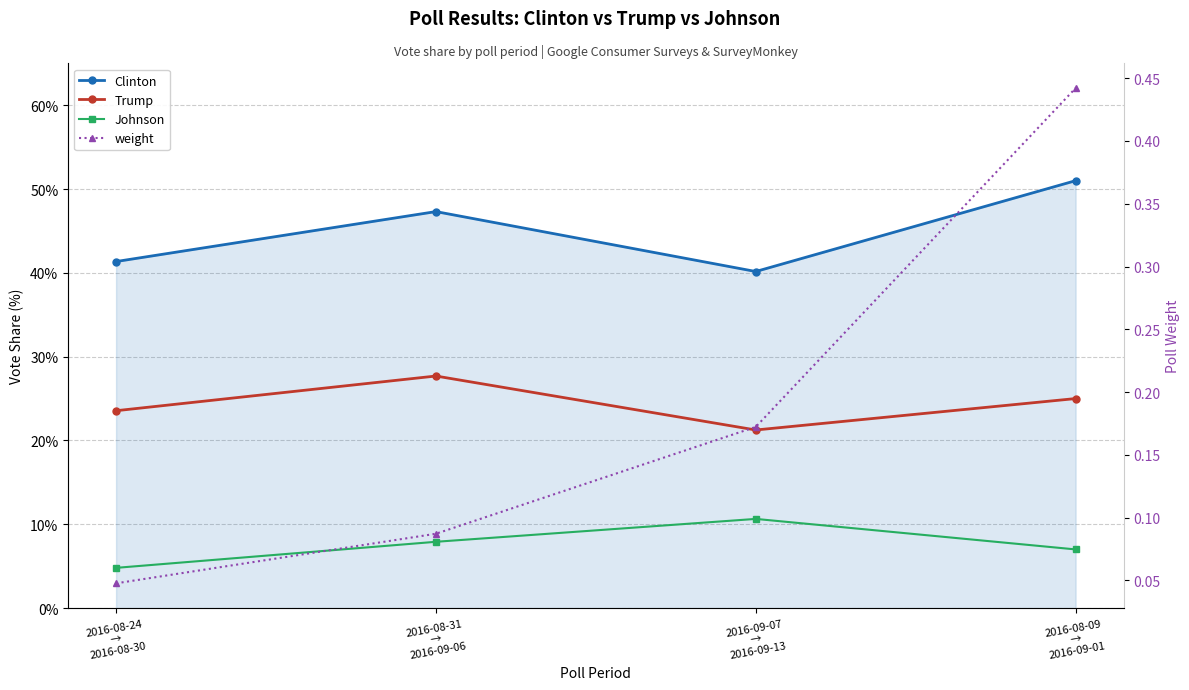

What is the difference between the second highest and minimum values in the Johnson series?

3.1